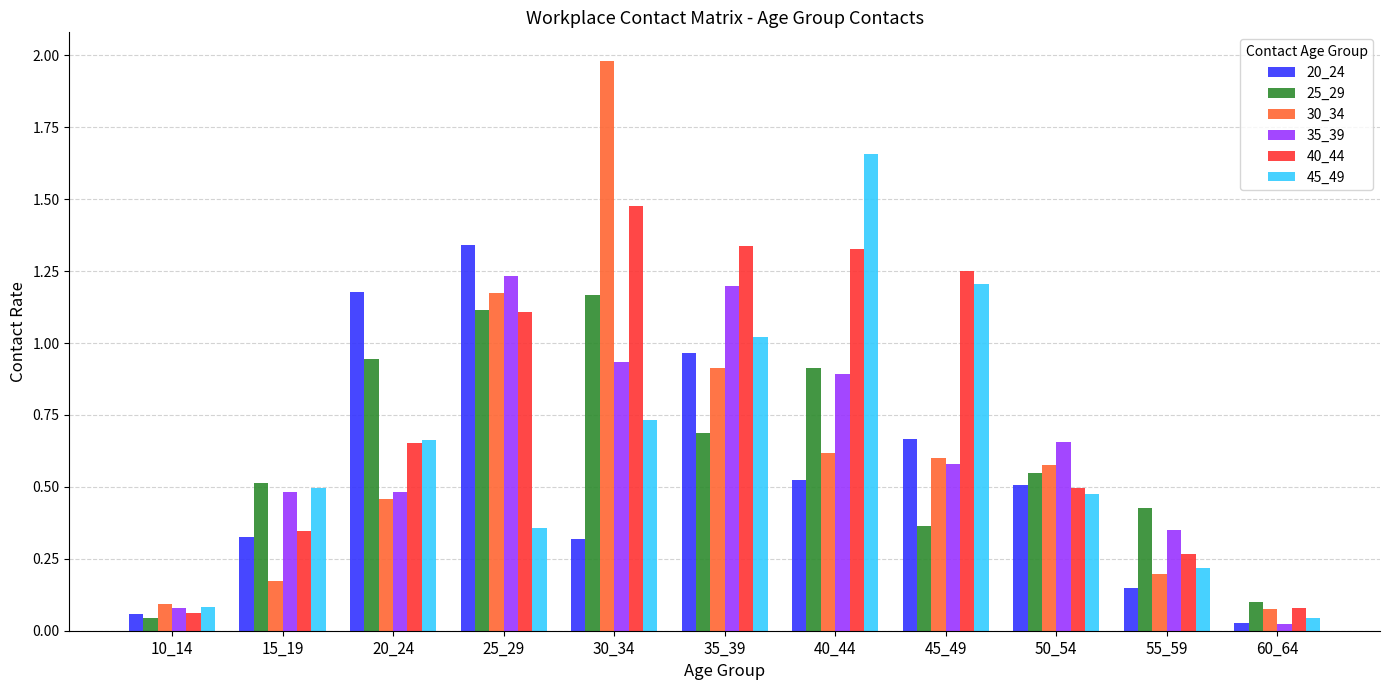

Which category has the highest value in the 25_29 series?

30_34